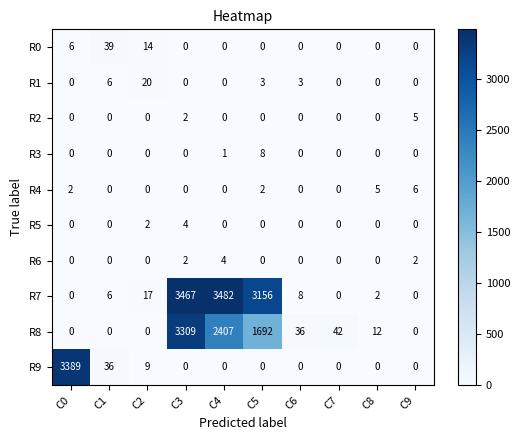

Count the R4 values in the range 0 to 2.

8